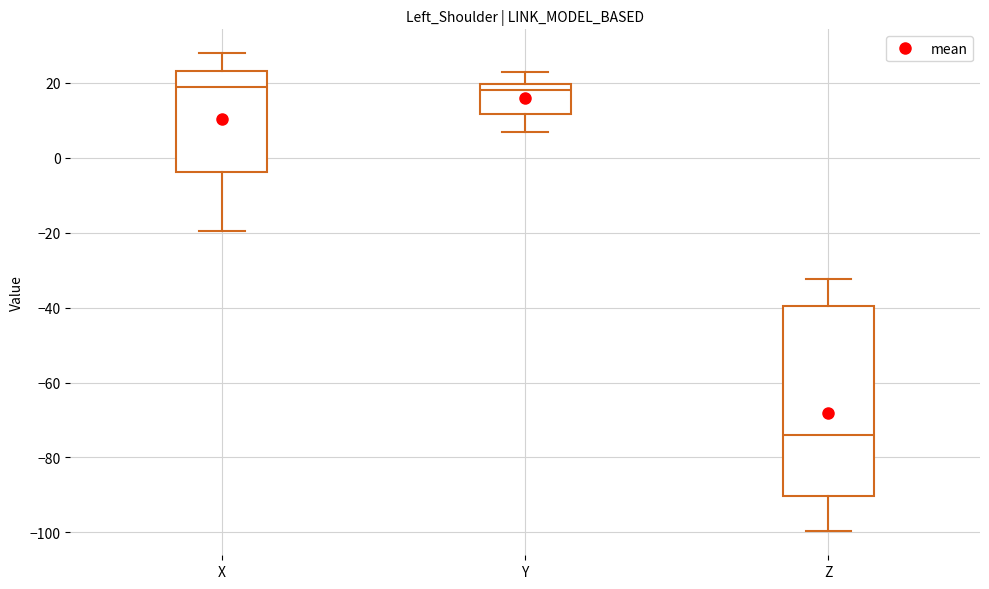

Which box has the lowest median line?

Z